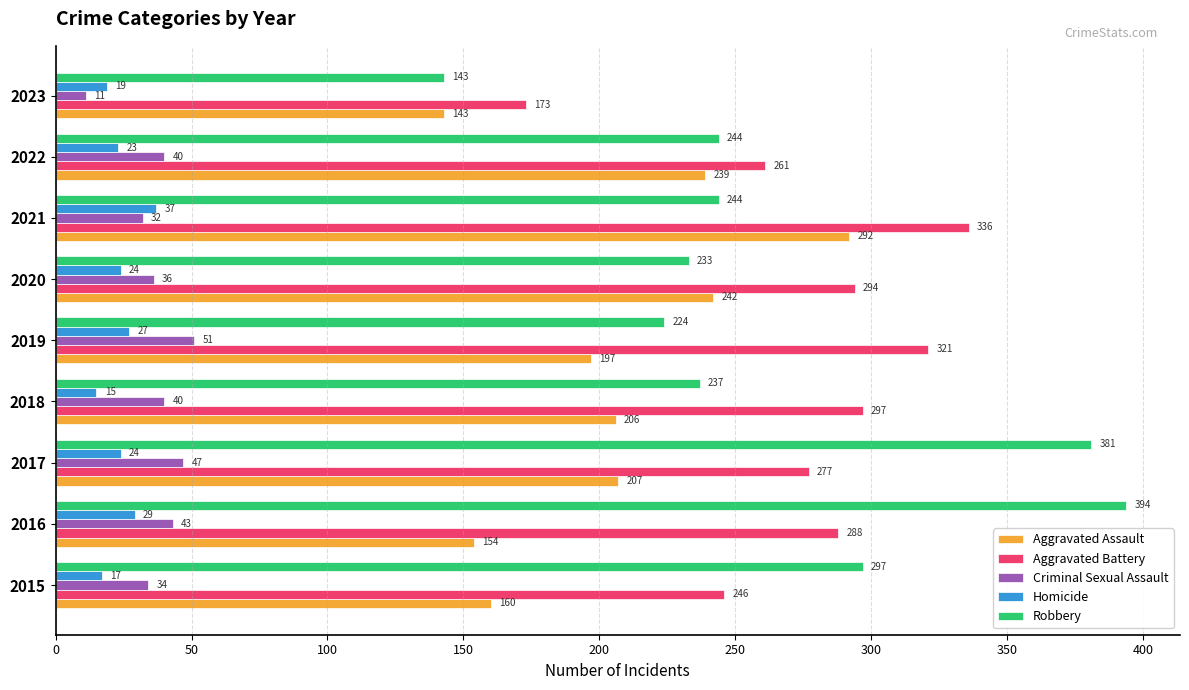

What are all the series names shown in the legend?

Aggravated Assault, Aggravated Battery, Criminal Sexual Assault, Homicide, Robbery